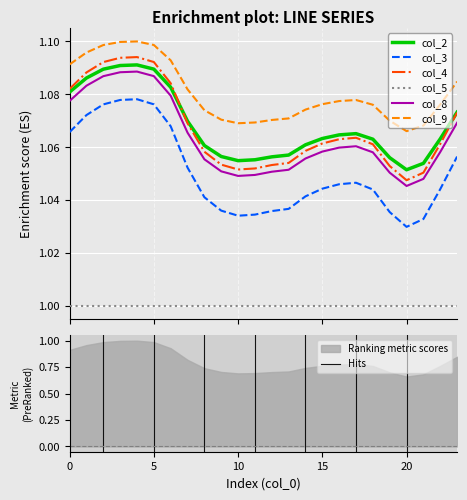

Is the value of col_3 at 18 greater than the value of col_8 at 9?

No